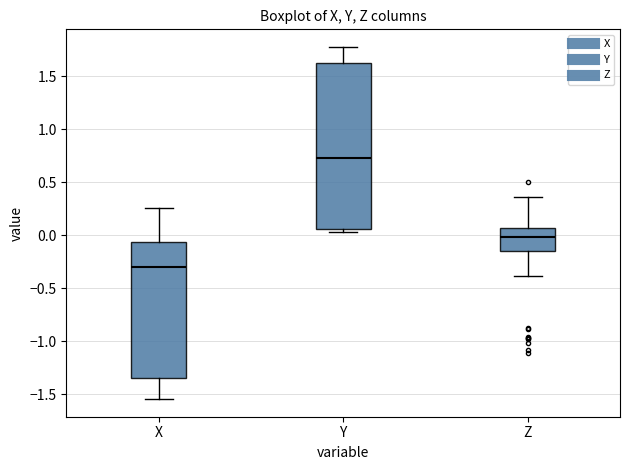

Comparing the boxes themselves (not the whiskers), which one is the tallest?

Y